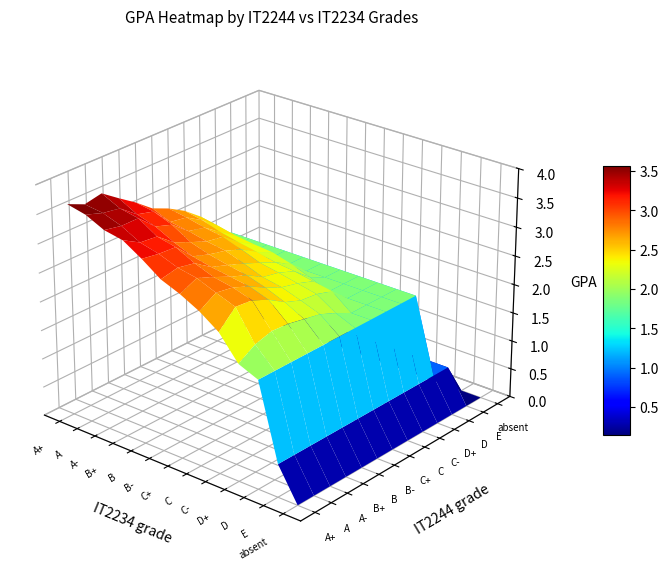

Which category has the highest value in the B series?

A+